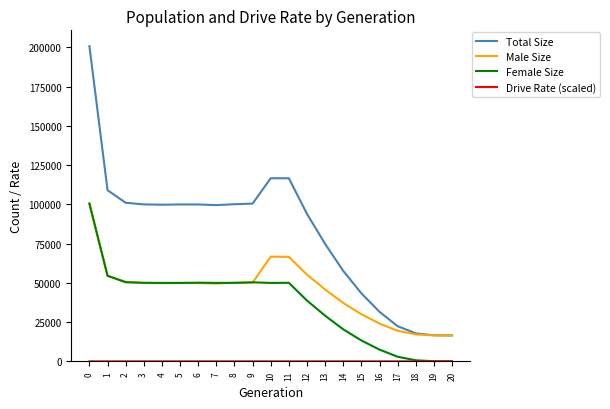

Which series changed the most between 13 and 17?

Total Size